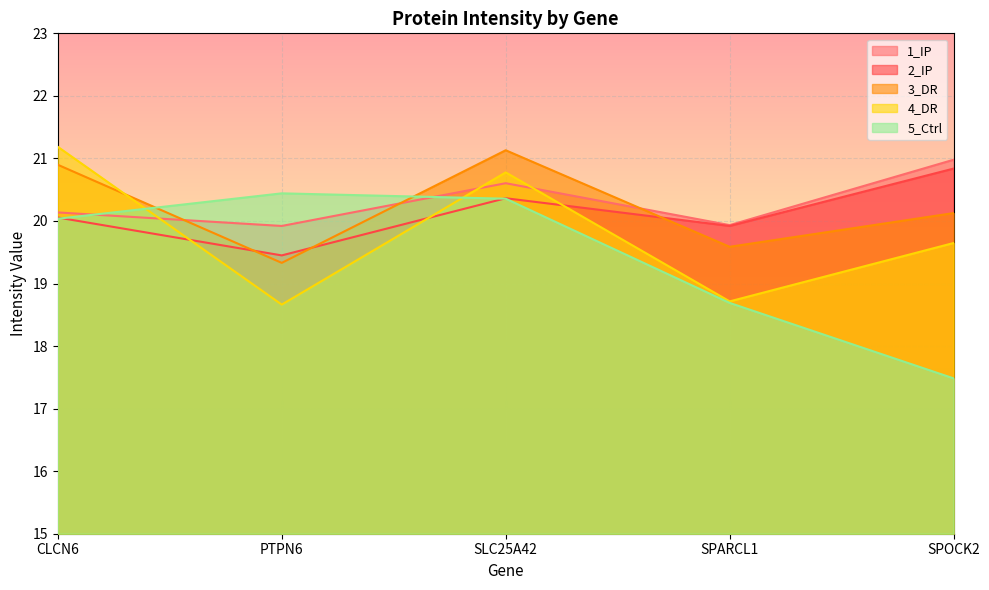

How many values in the 5_Ctrl series are below 20?

2